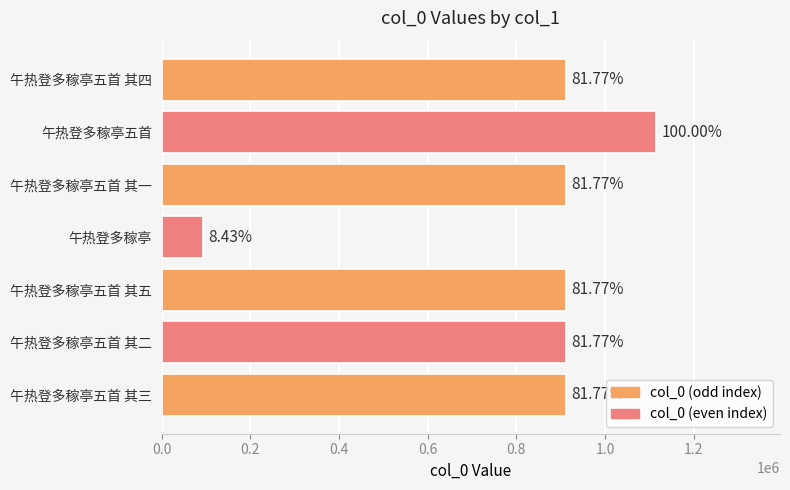

How many bars are there in total?

7